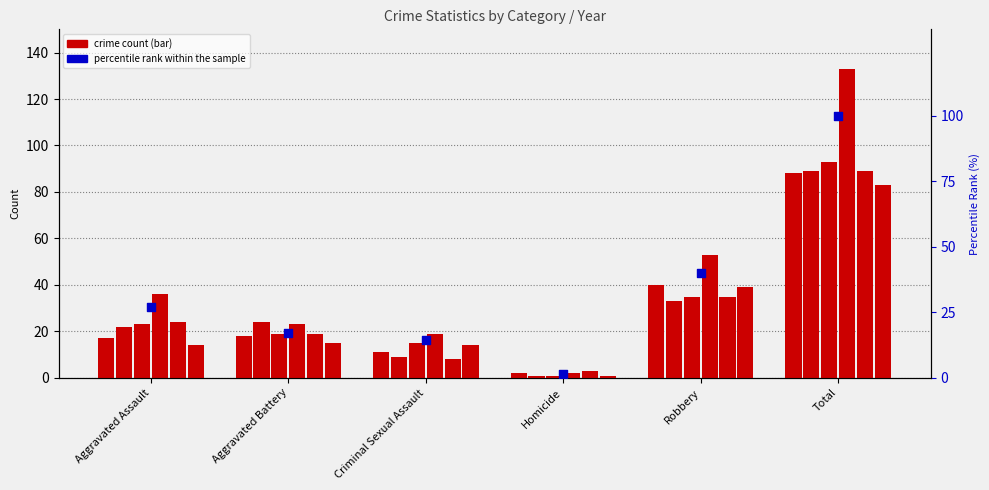

What is the change in value from Aggravated Battery to Robbery?

+22.6